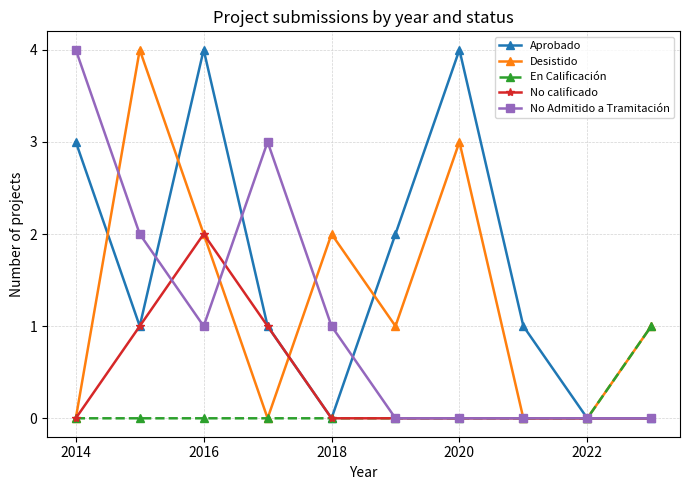

Which series has the largest total across all categories?

Aprobado